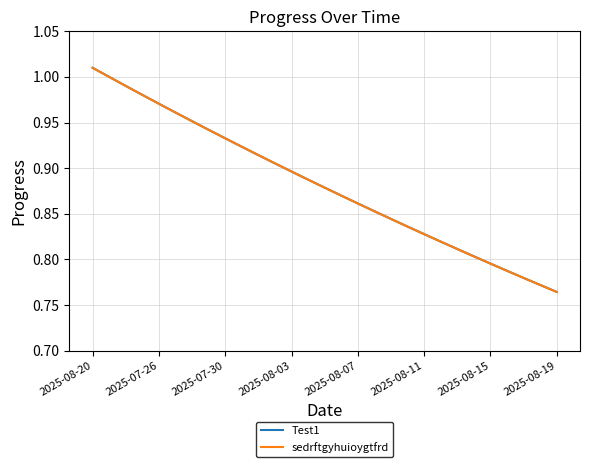

Does the chart have visible grid lines?

Yes